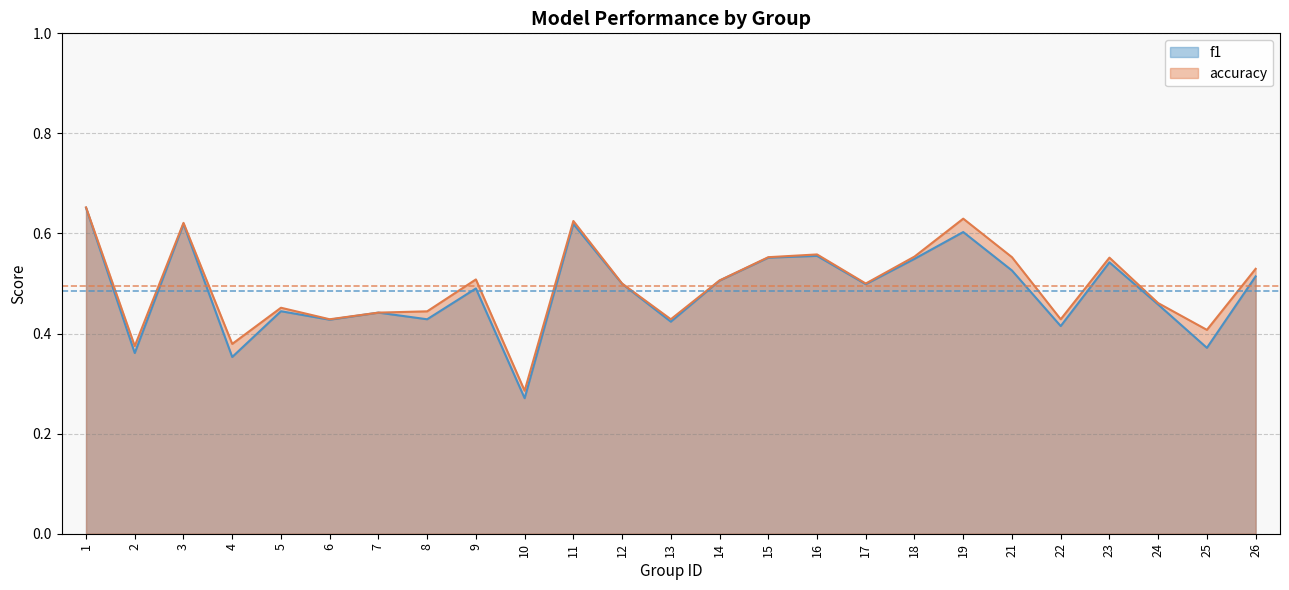

Reading right to left, transcribe all the data shown in this chart.

f1: 0.5	0.4	0.5	0.5	0.4	0.5	0.6	0.5	0.5	0.6	0.6	0.5	0.4	0.5	0.6	0.3	0.5	0.4	0.4	0.4	0.4	0.4	0.6	0.4	0.7
accuracy: 0.5	0.4	0.5	0.6	0.4	0.6	0.6	0.6	0.5	0.6	0.6	0.5	0.4	0.5	0.6	0.3	0.5	0.4	0.4	0.4	0.5	0.4	0.6	0.4	0.7